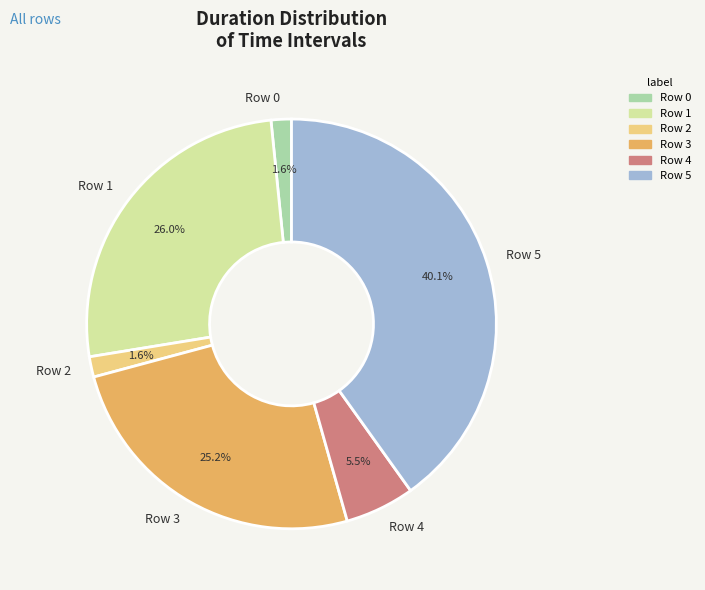

How many segments does this pie chart have?

6